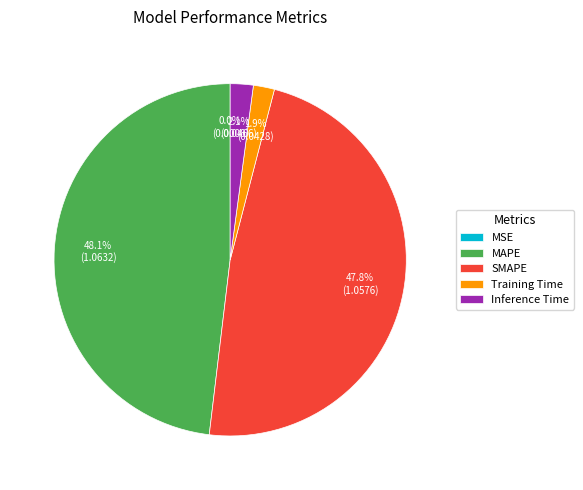

Approximately how many times larger is the value at MAPE compared to SMAPE?

1.0